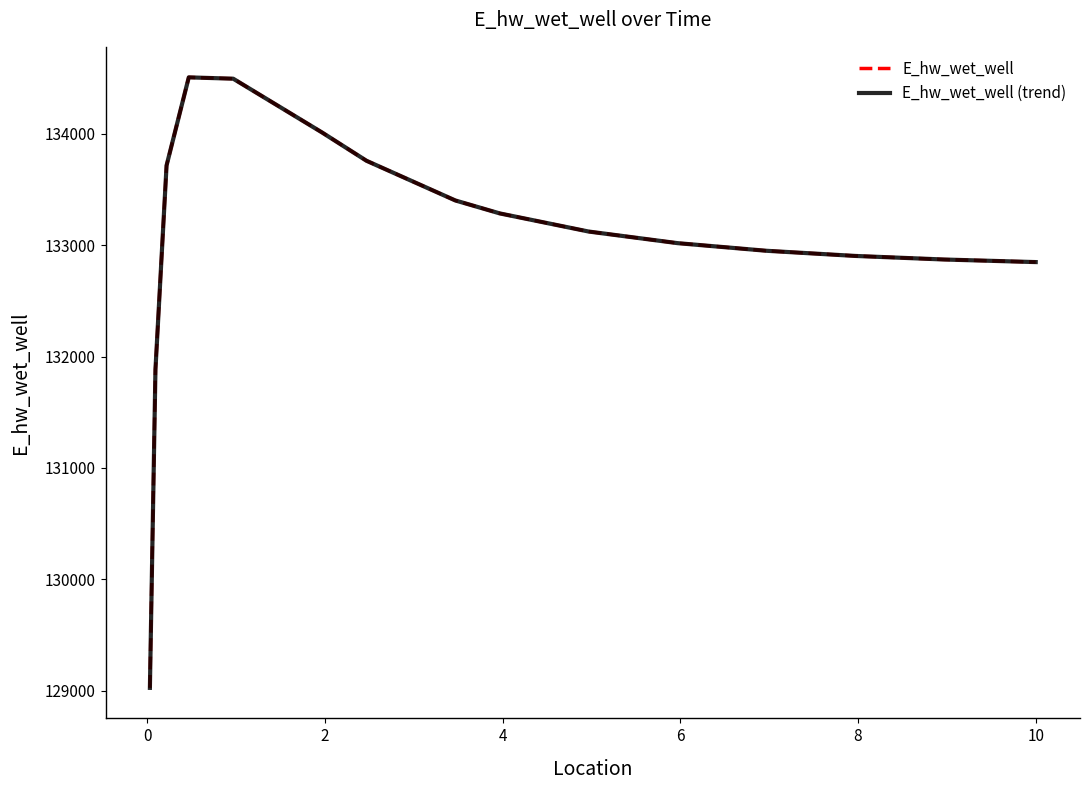

Does the chart display data point markers on the line(s)?

No